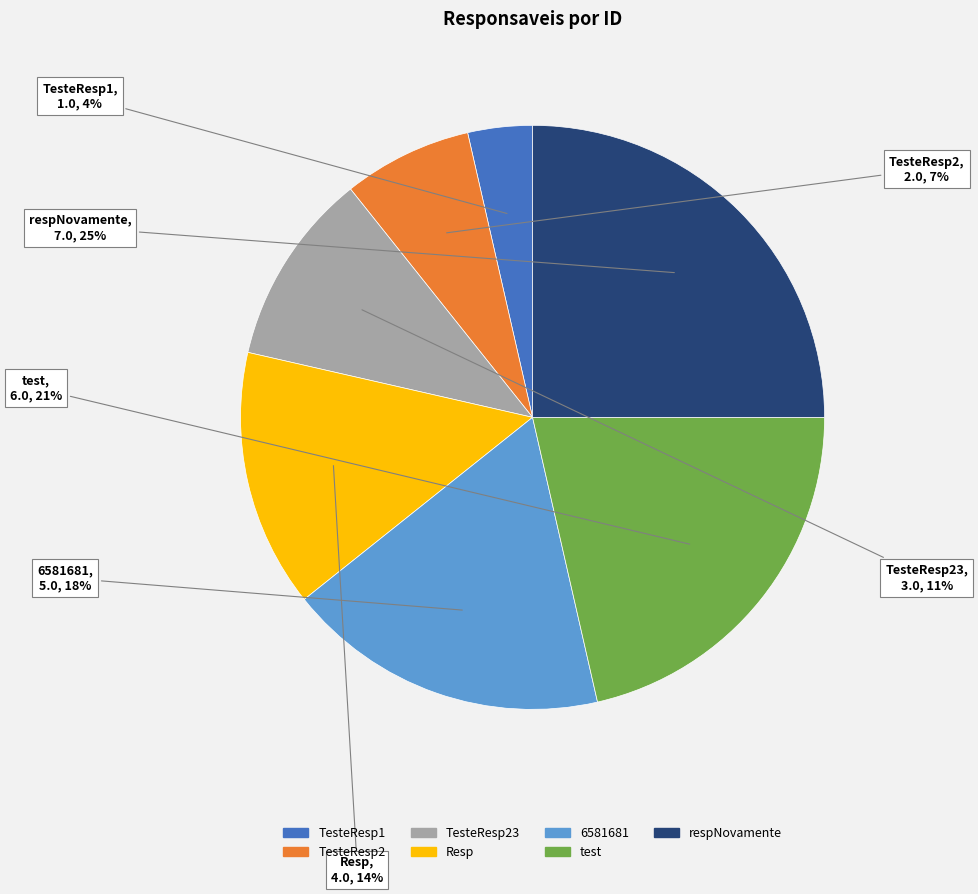

To the nearest percent, what is the average slice percentage?

14%